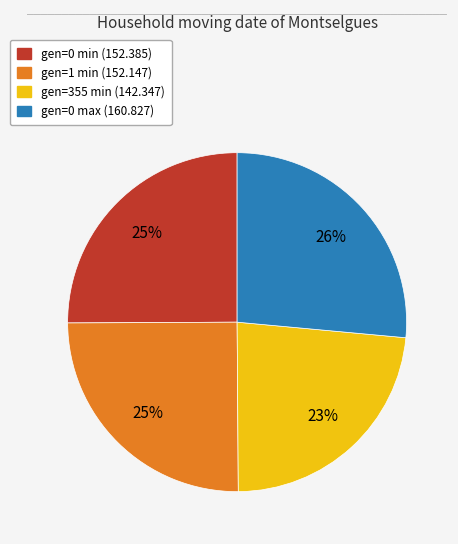

How many segments does this pie chart have?

4